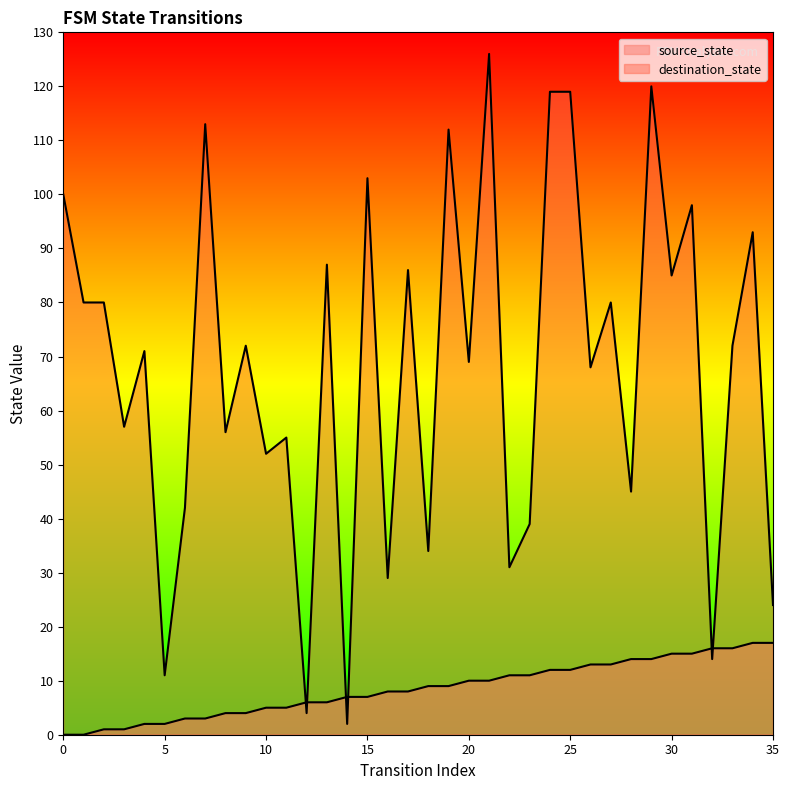

How many intersections are there between destination_state and source_state?

6